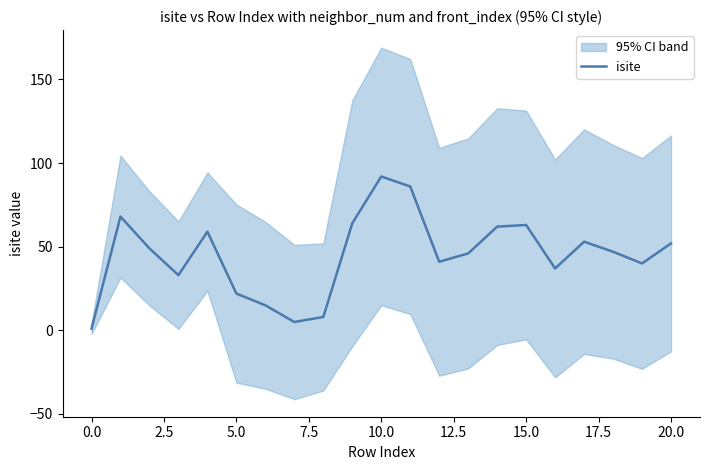

What is the highest value of the isite series?

92